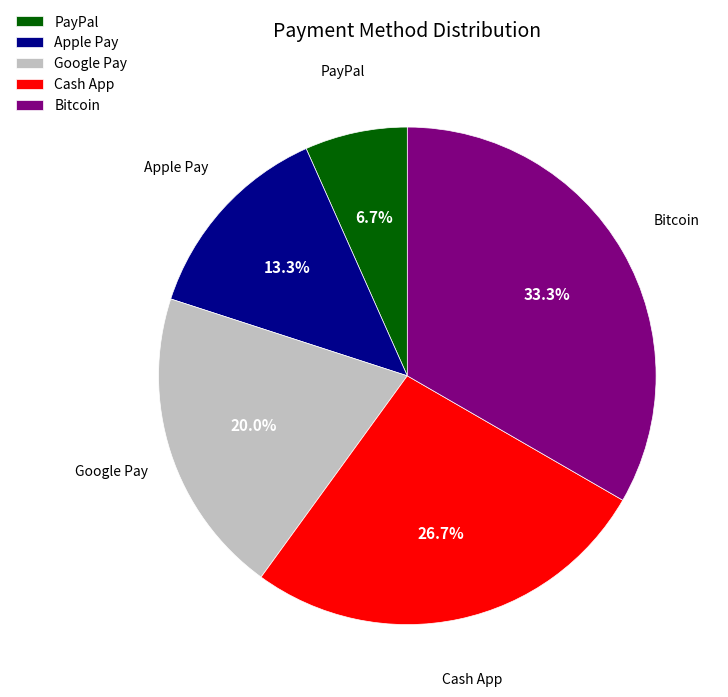

Does PayPal account for over 50% of the chart?

No